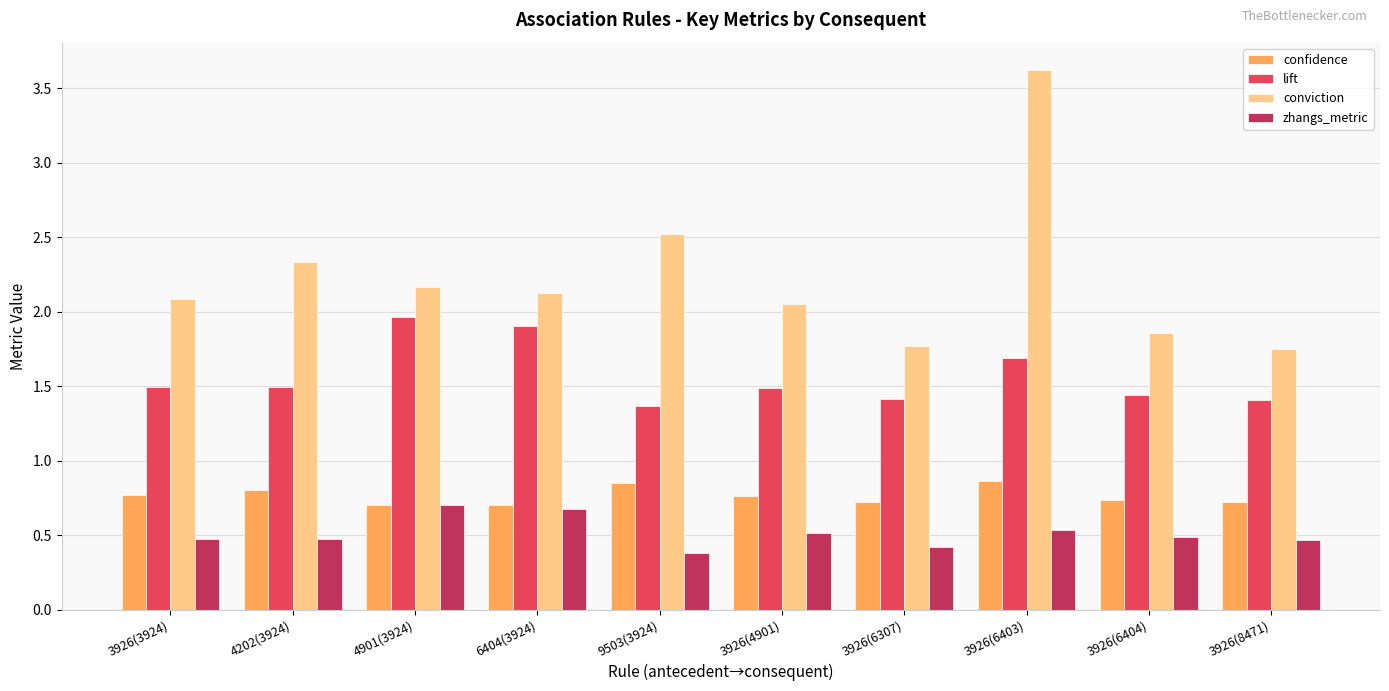

Where is conviction nearest to the value 2?

3926(4901)